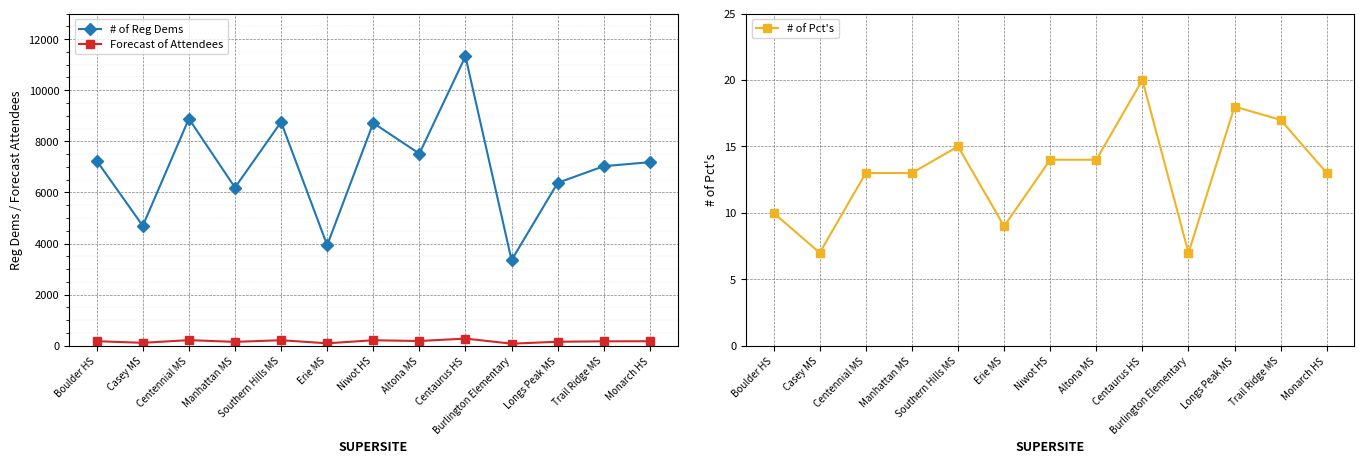

List the series in order of their peak value, highest first.

# of Reg Dems, Forecast of Attendees, # of Pct's